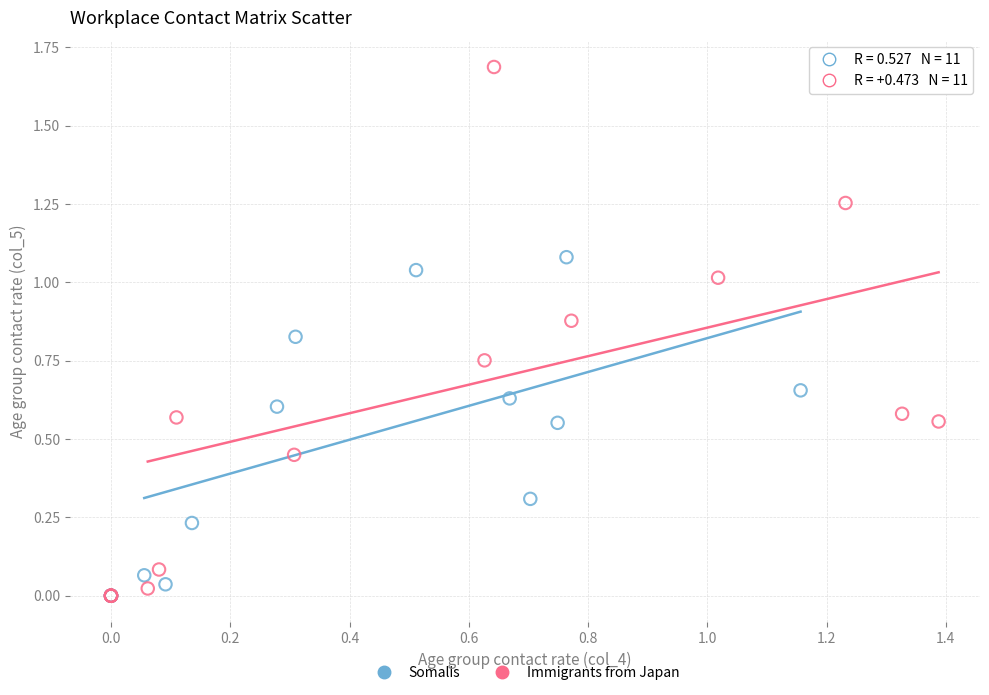

Which series reaches the maximum Y coordinate?

Immigrants from Japan